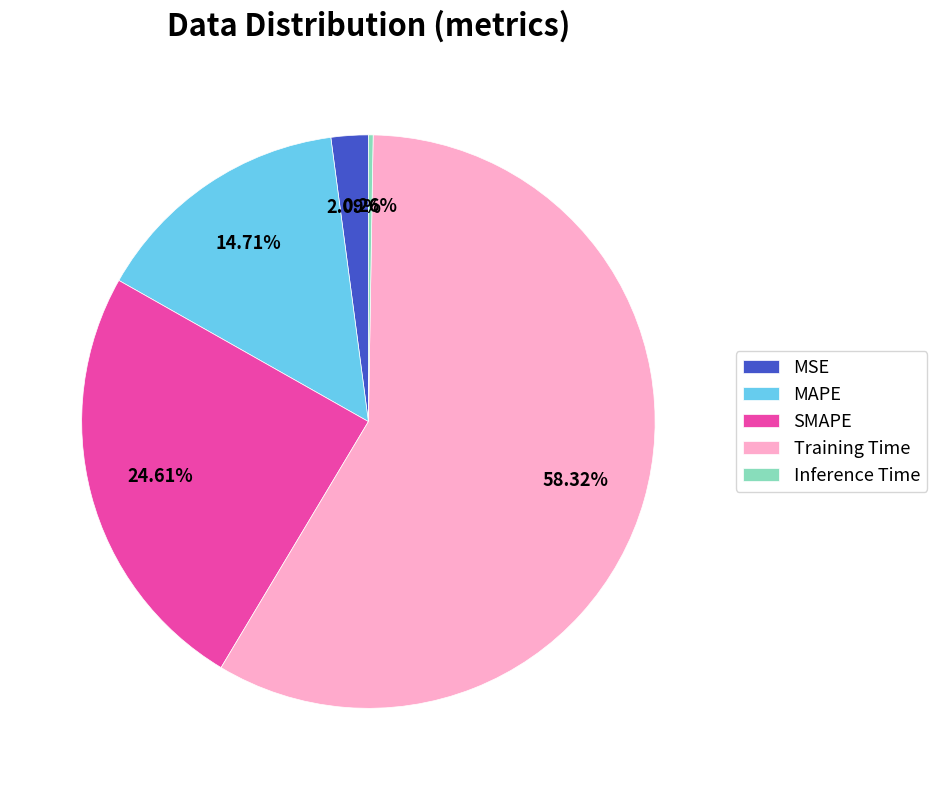

Is the sum of MSE and Training Time greater than half?

Yes